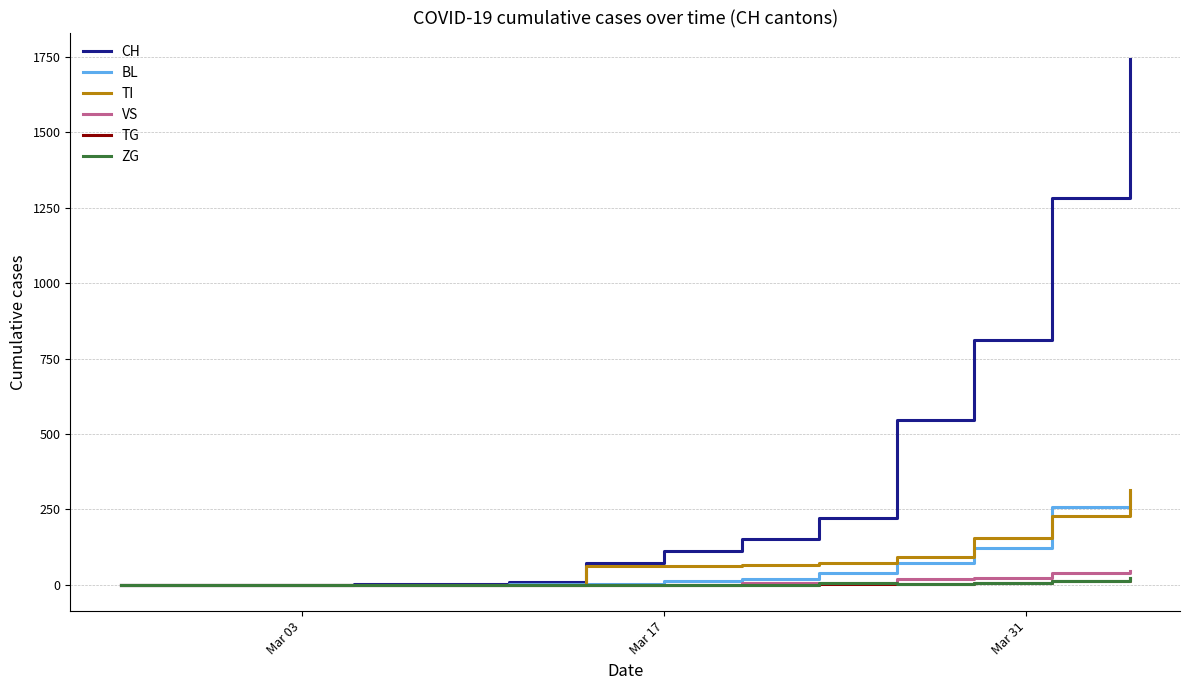

What is the label of the 17th point from the right?

Mar 03